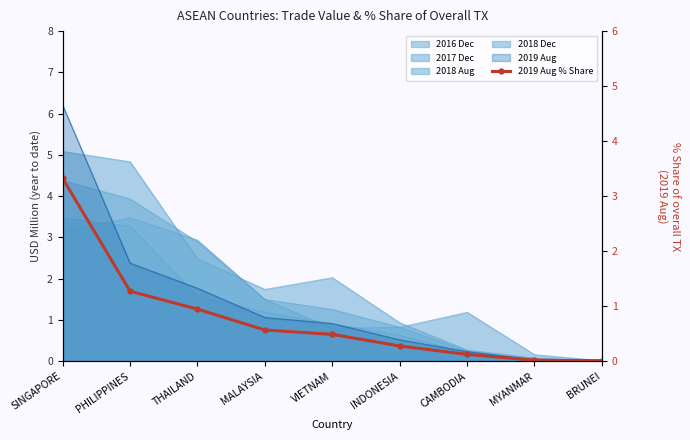

What position from the right is CAMBODIA?

3